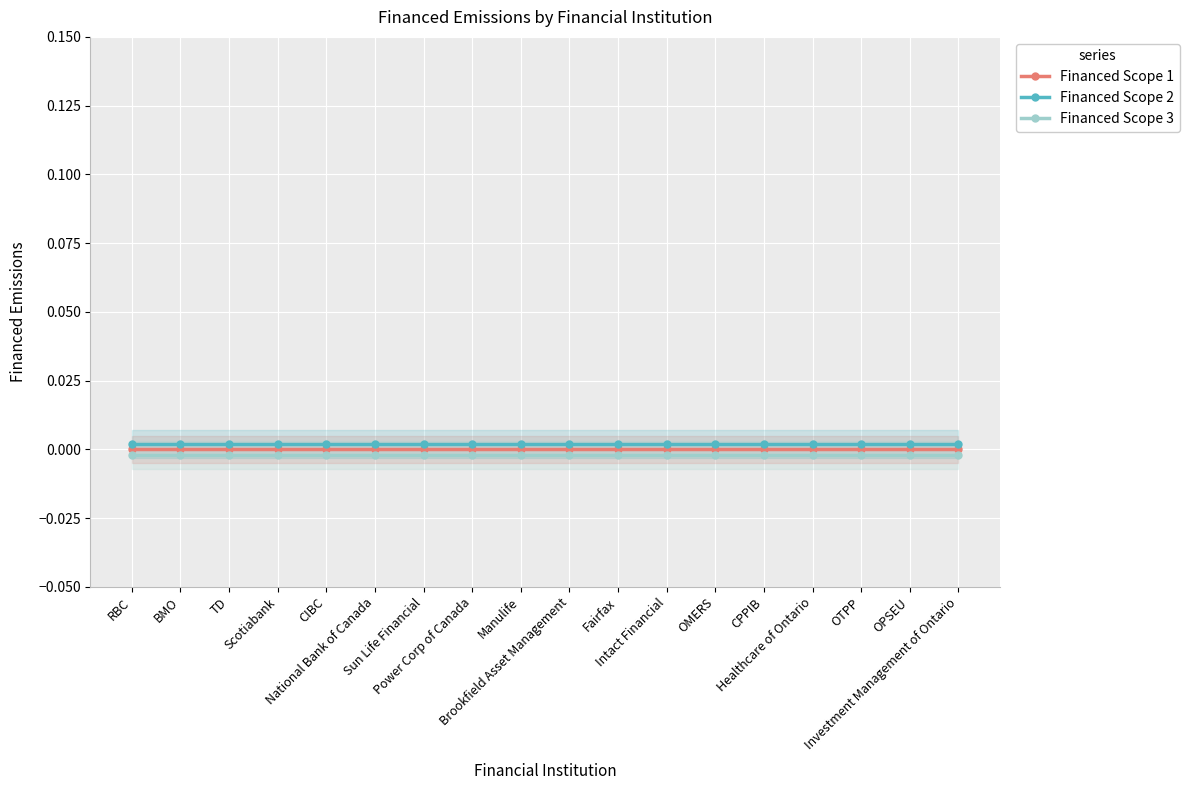

What position from the right is OTPP?

3